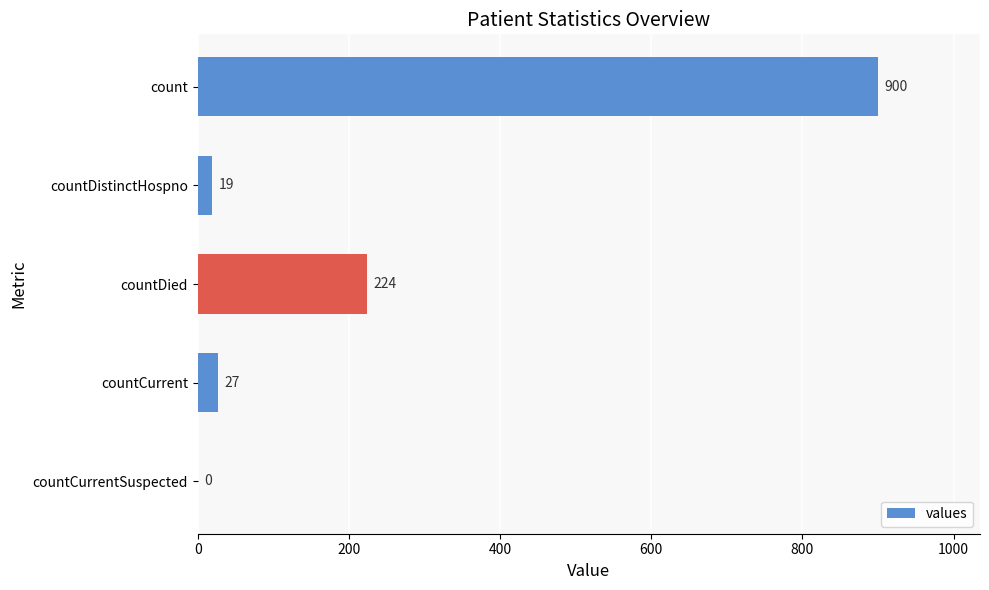

What is the sum of all values?

1170